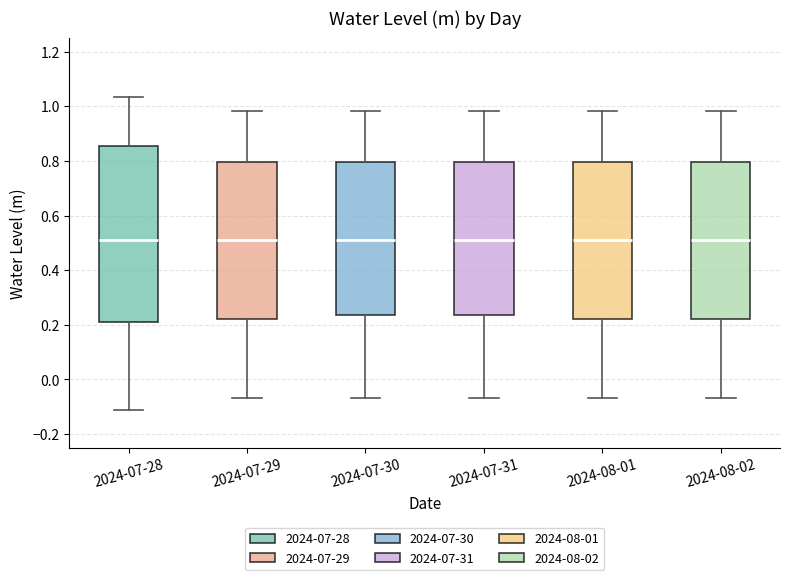

Reading left to right, transcribe this box plot: for each box, give where its median line is, the range the box spans, and where its two whiskers end, as read against the y-axis. The values are not printed on the chart, so give them approximately, as read against the axis.

2024-07-28: median 0.52, box 0.22 to 0.86, whiskers -0.12 to 1.04
2024-07-29: median 0.52, box 0.22 to 0.80, whiskers -0.06 to 0.98
2024-07-30: median 0.52, box 0.24 to 0.80, whiskers -0.06 to 0.98
2024-07-31: median 0.52, box 0.24 to 0.80, whiskers -0.06 to 0.98
2024-08-01: median 0.52, box 0.22 to 0.80, whiskers -0.06 to 0.98
2024-08-02: median 0.52, box 0.22 to 0.80, whiskers -0.06 to 0.98